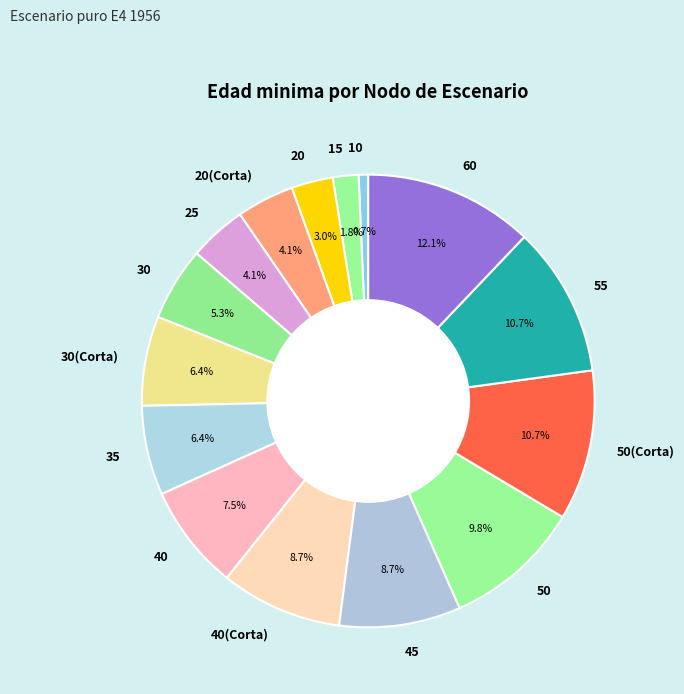

Which slice is the smallest?

10